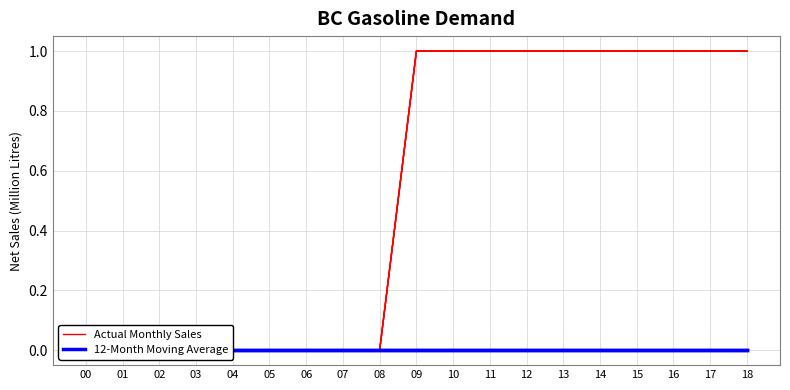

At which label is Actual Monthly Sales closest to 0?

00